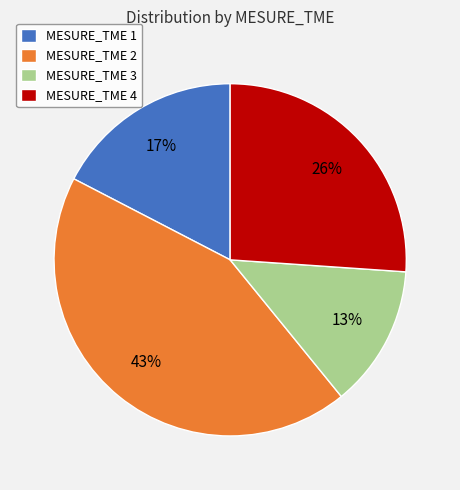

Is MESURE_TME 4 the majority of the pie?

No